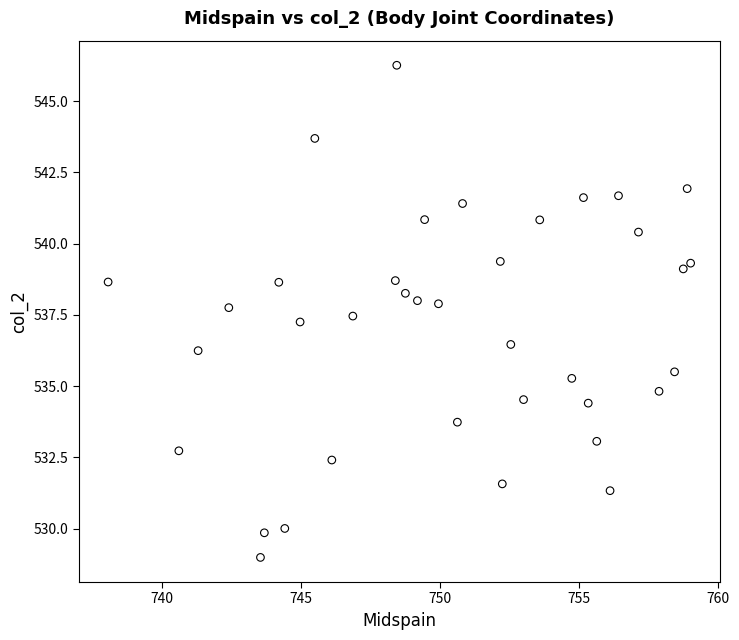

What is the range of X values (max minus min)?

20.9